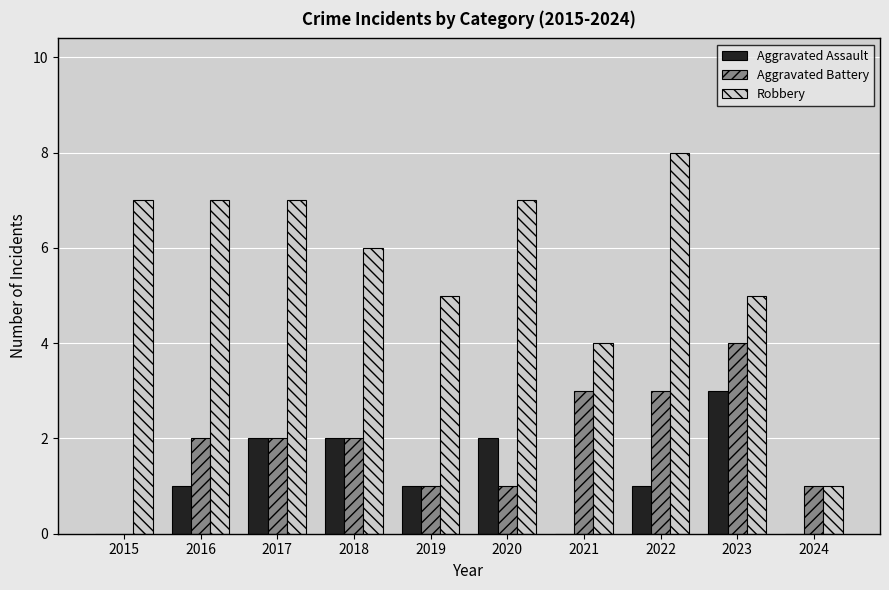

Are the bars horizontal?

No